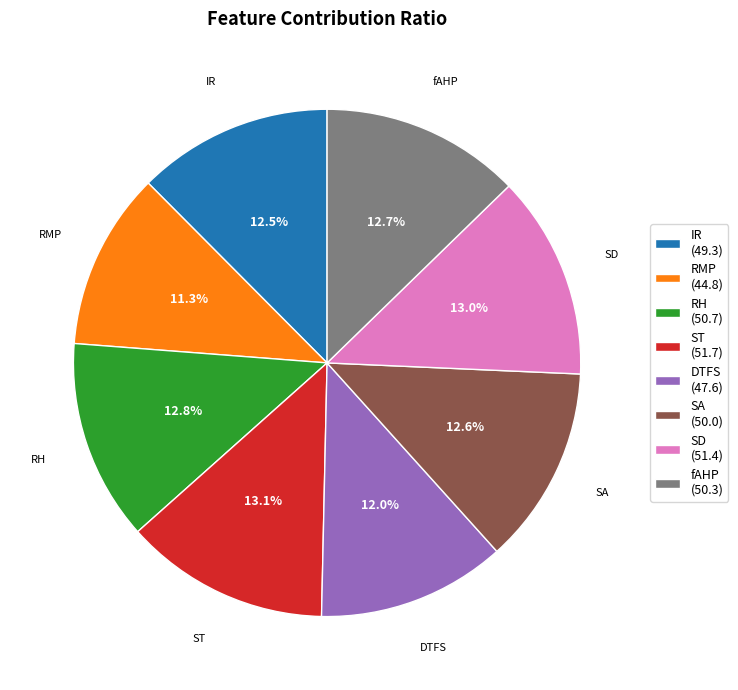

How many segments does this pie chart have?

8